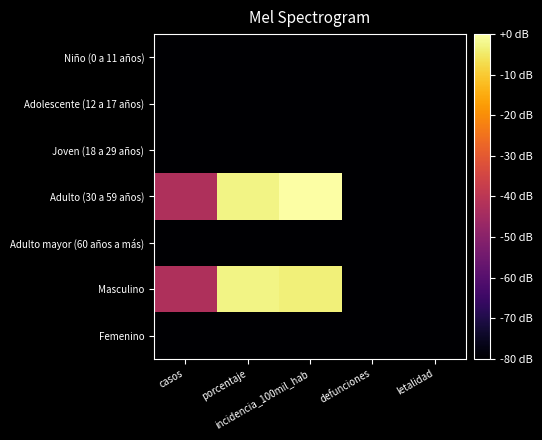

Which series has the widest spread of values?

Adulto (30 a 59 años)